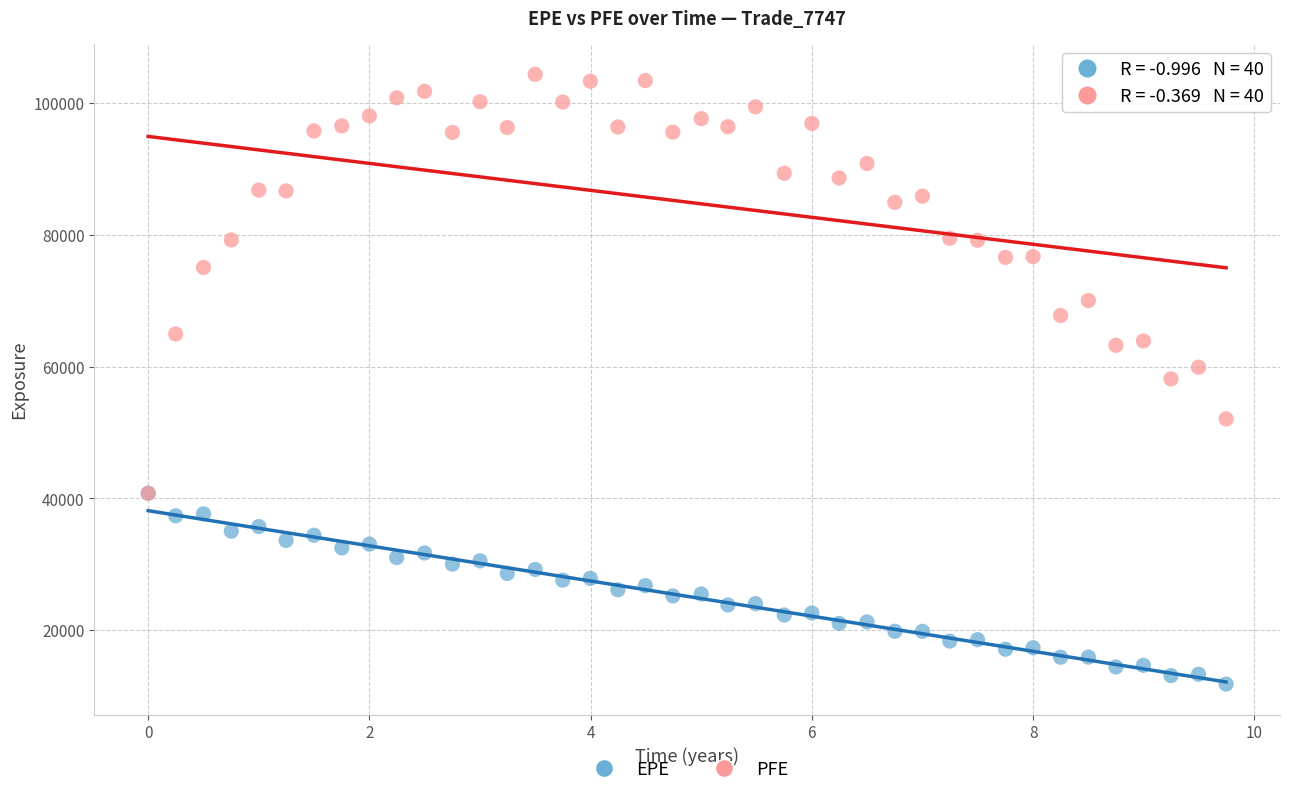

Which series reaches the maximum Y coordinate?

PFE